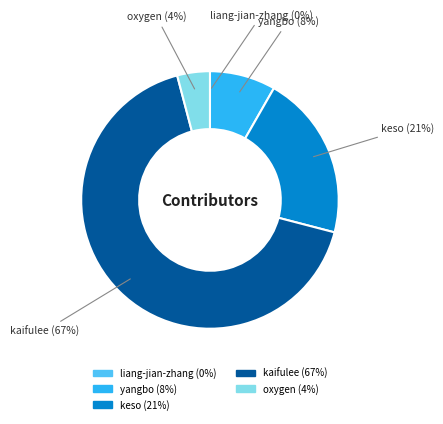

Is the sum of kaifulee and oxygen greater than half?

Yes